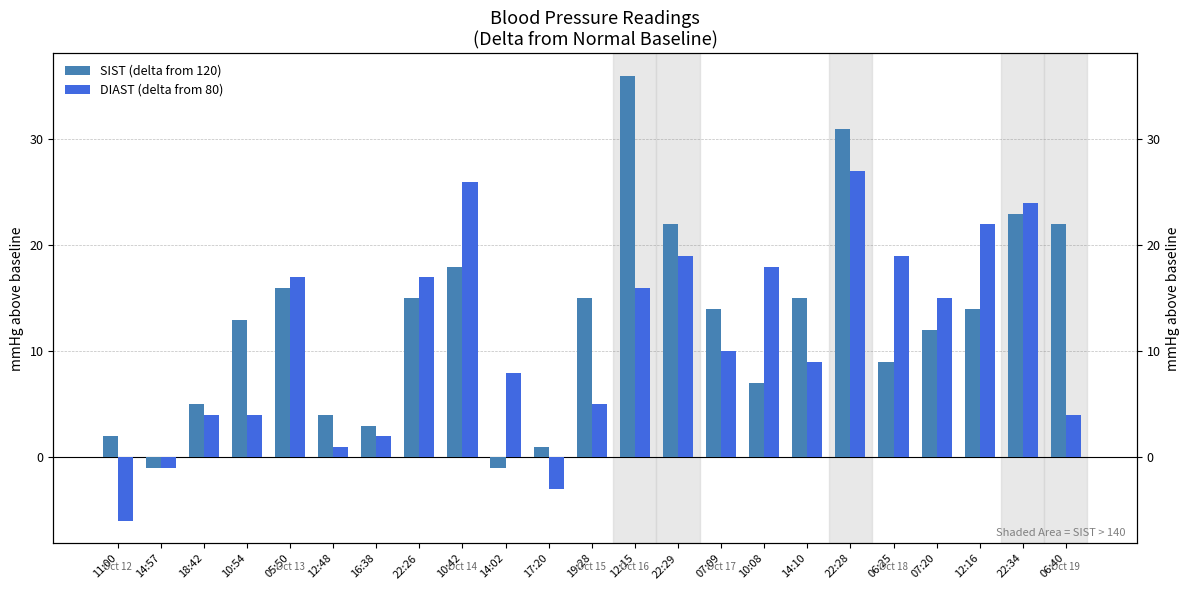

How many groups of bars are there?

23